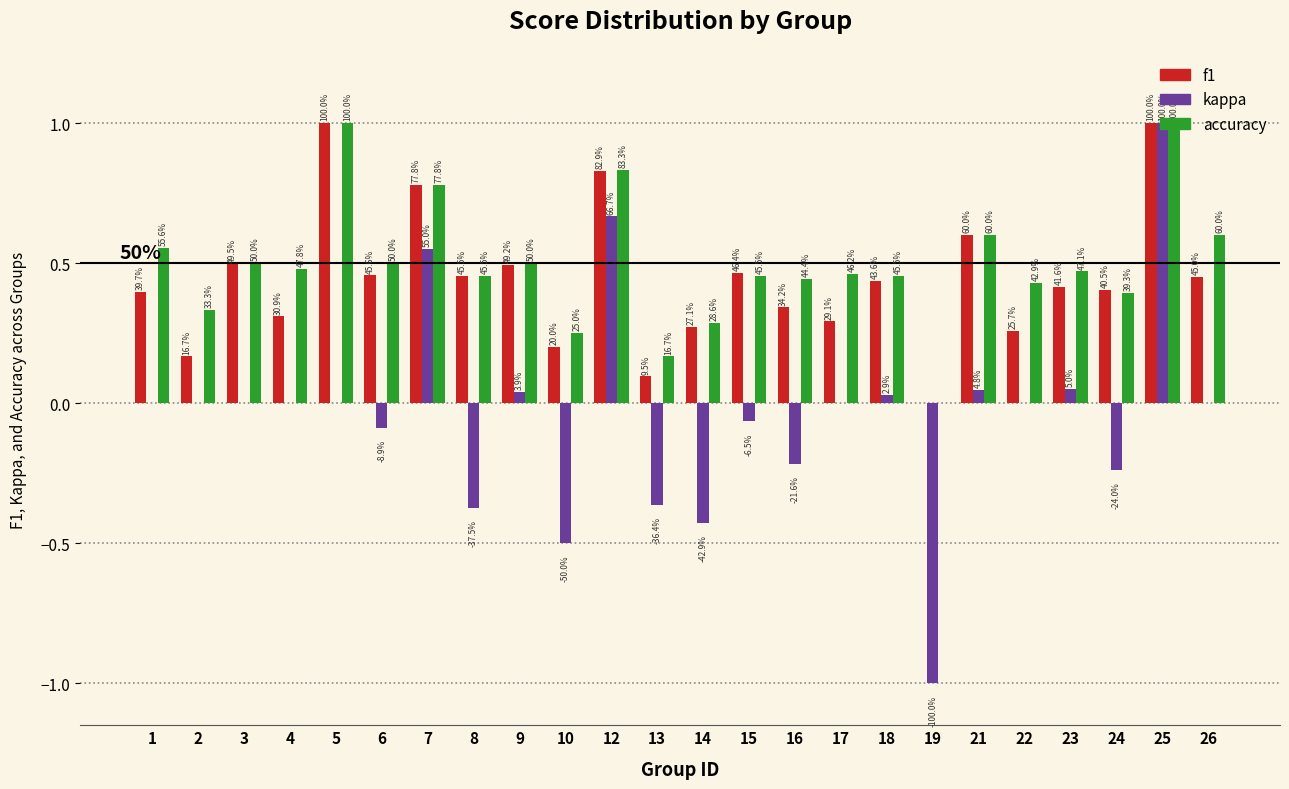

What are all the series names shown in the legend?

f1, kappa, accuracy